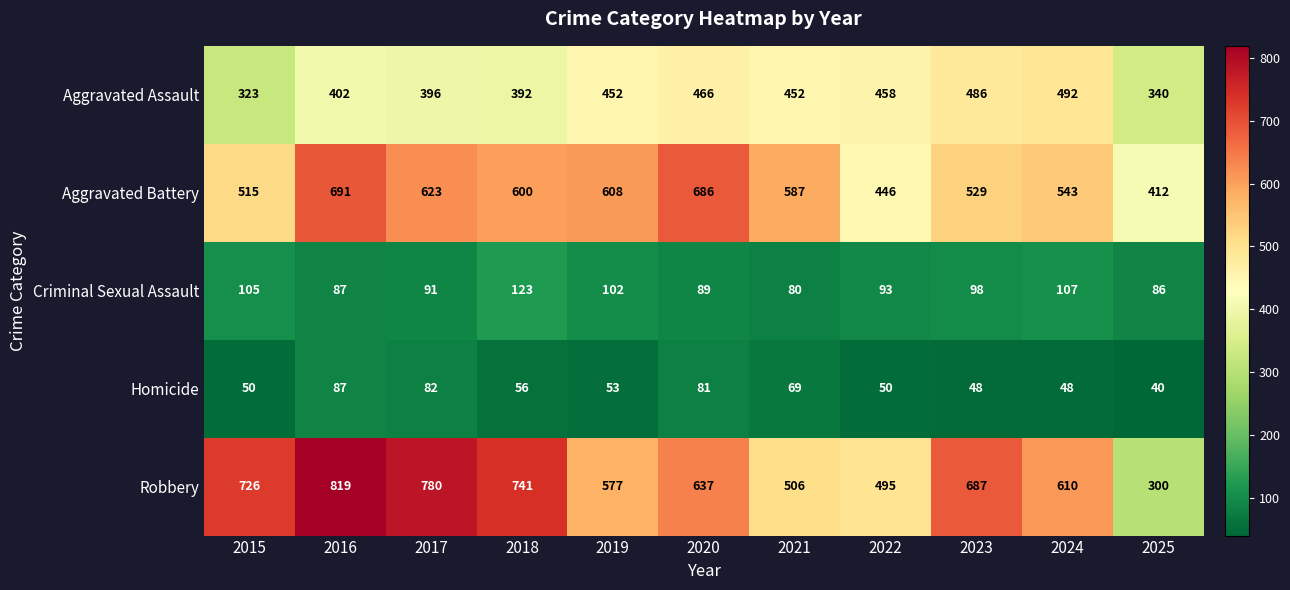

What is the difference between the highest and lowest values at 2019?

555